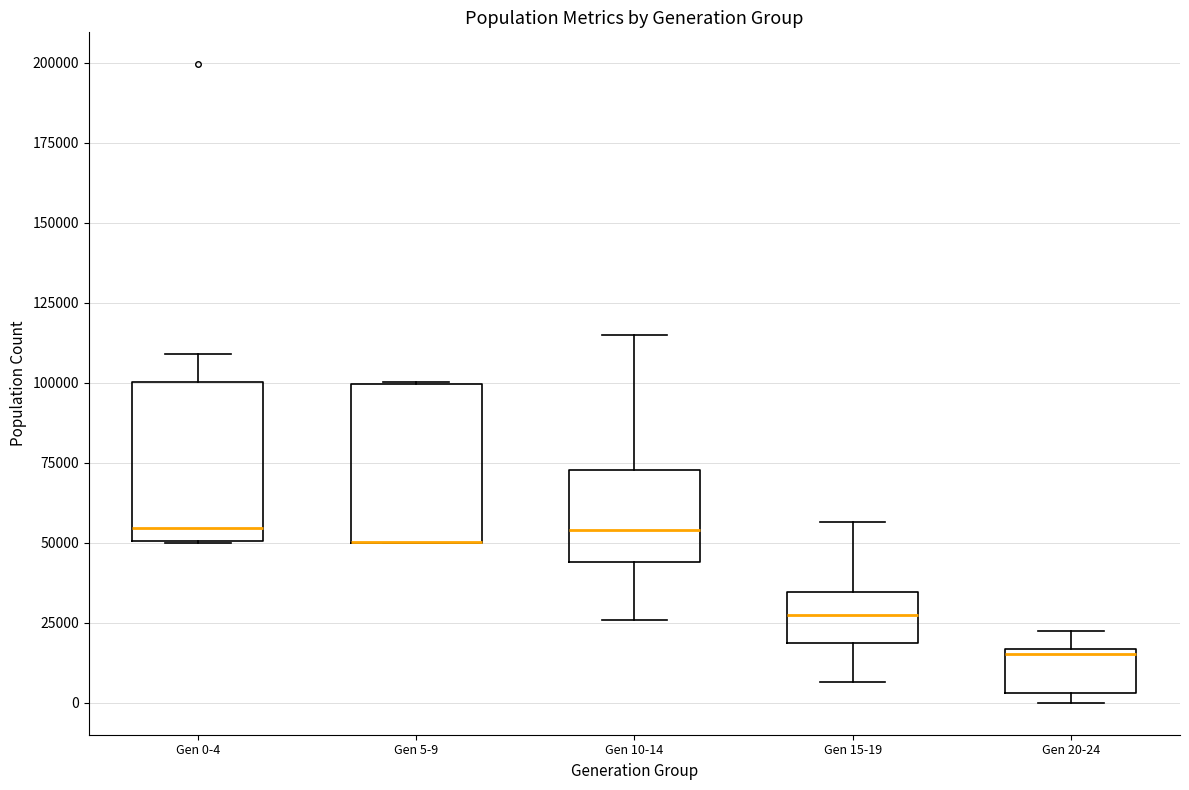

Reading left to right, transcribe this box plot: for each box, give where its median line is, the range the box spans, and where its two whiskers end, as read against the y-axis. The values are not printed on the chart, so give them approximately, as read against the axis.

Gen 0-4: median 55000, box 50000 to 100000, whiskers 50000 to 110000
Gen 5-9: median 50000 (drawn on the box's lower edge), box 50000 to 100000, whiskers 50000 to 100000
Gen 10-14: median 55000, box 45000 to 75000, whiskers 25000 to 115000
Gen 15-19: median 25000, box 20000 to 35000, whiskers 5000 to 55000
Gen 20-24: median 15000 (just below the box's upper edge), box 5000 to 15000, whiskers 0 to 20000